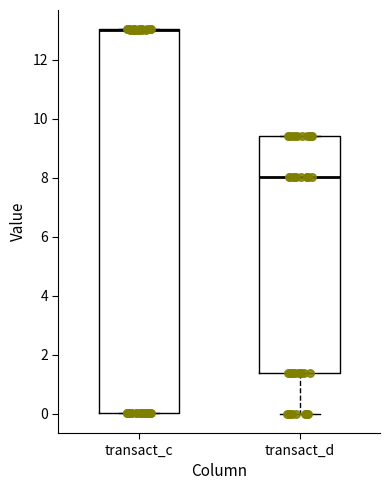

Where is the lower edge of the box for transact_c on the y-axis? The values are not printed on the chart, so give them approximately, as read against the axis.

0.0